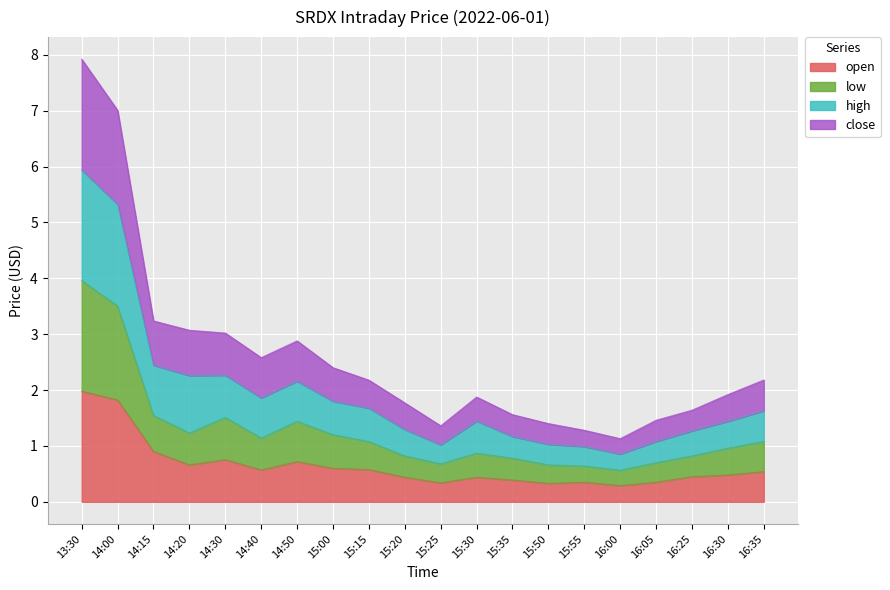

At which category does low reach its first local peak?

14:30